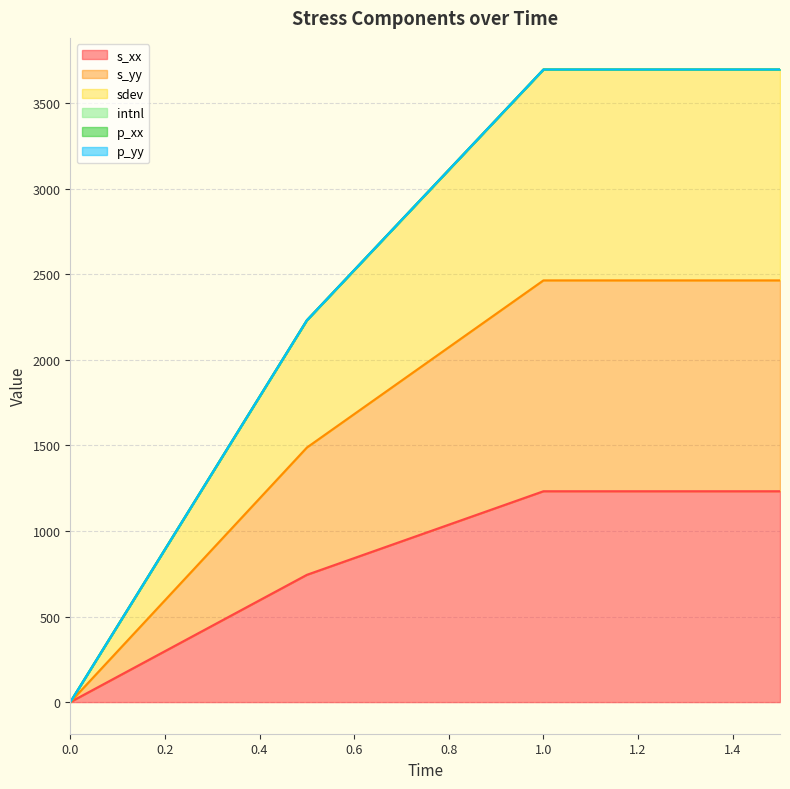

What is the label of the 3rd point from the left?

1